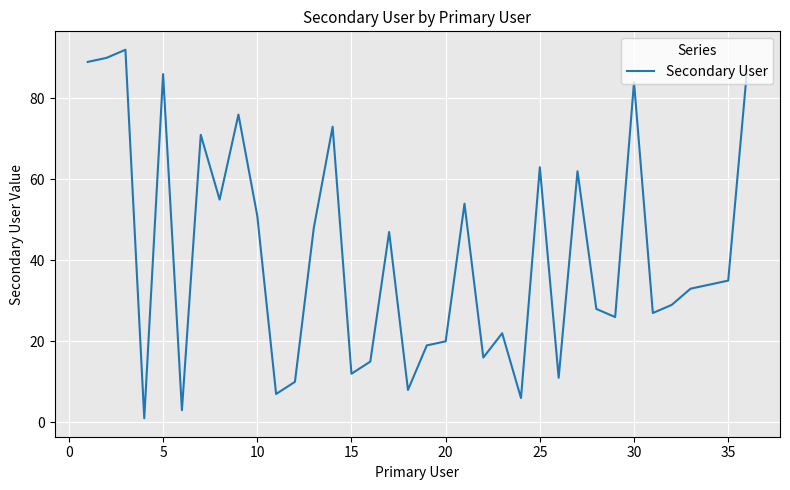

What is the maximum value shown in the chart?

92